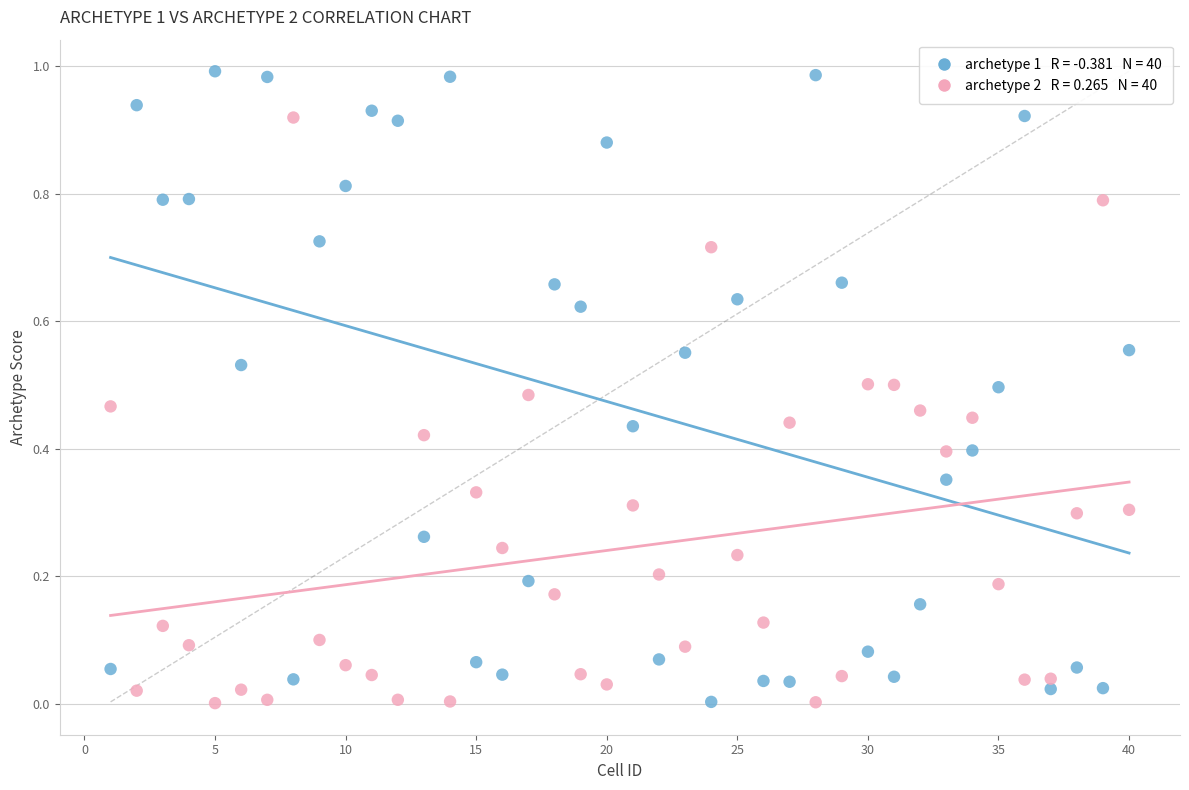

Across all data points, what is the range of X values (max minus min)?

39.0